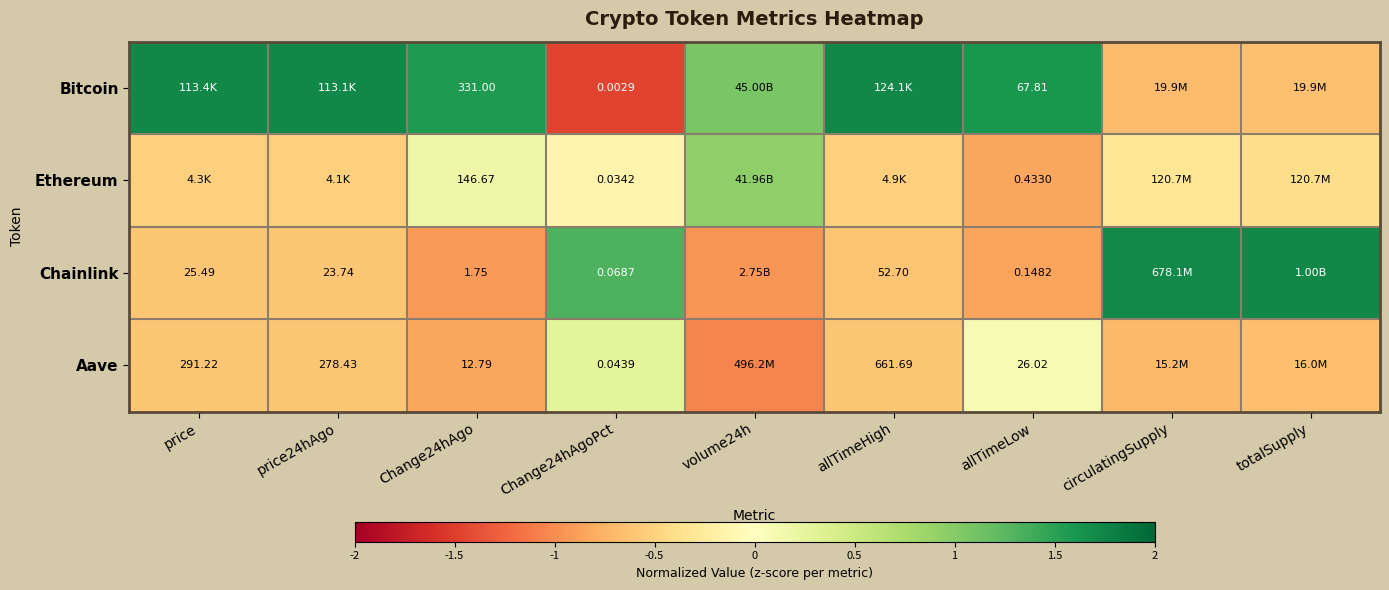

At allTimeLow, list the series in order from largest to smallest.

Bitcoin, Aave, Ethereum, Chainlink